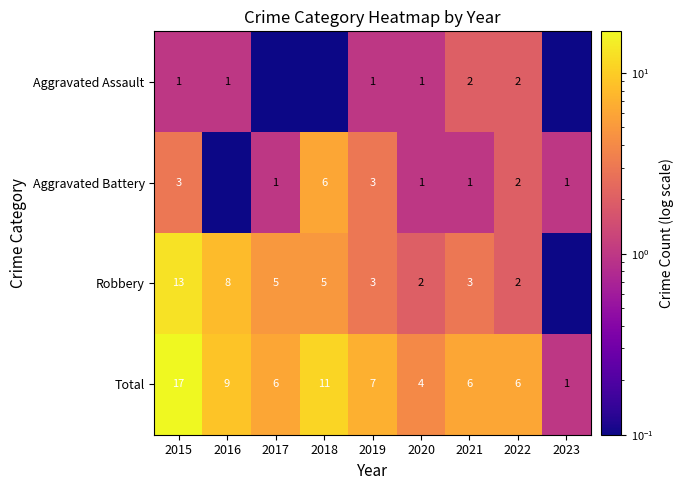

True or false: Total has a value of 6.0 at 2021.

True